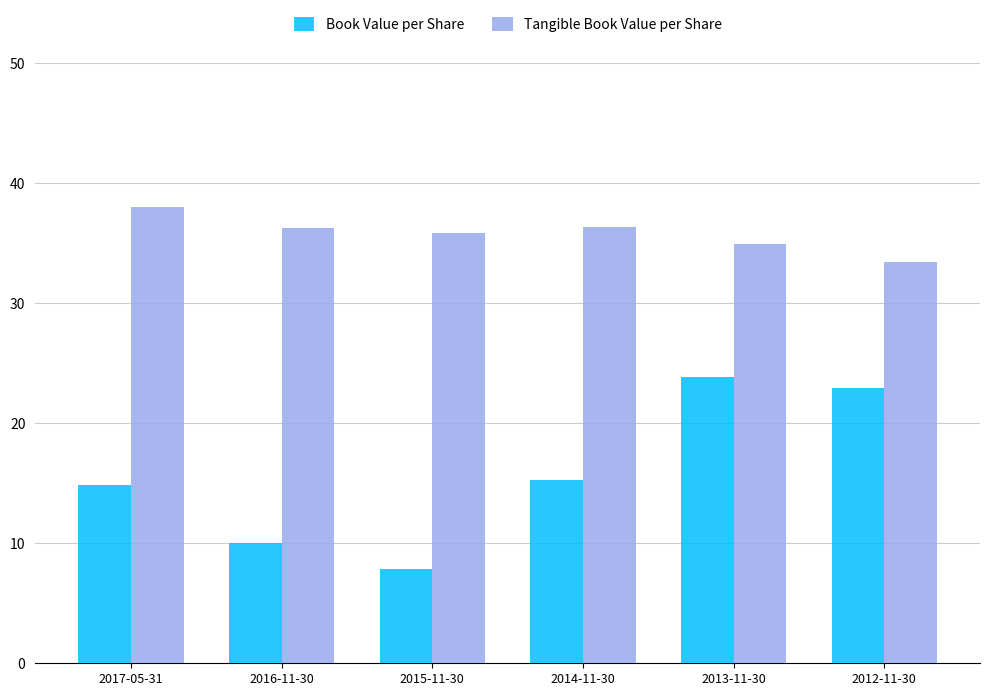

What is the spread (max minus min) of values at 2015-11-30?

28.0